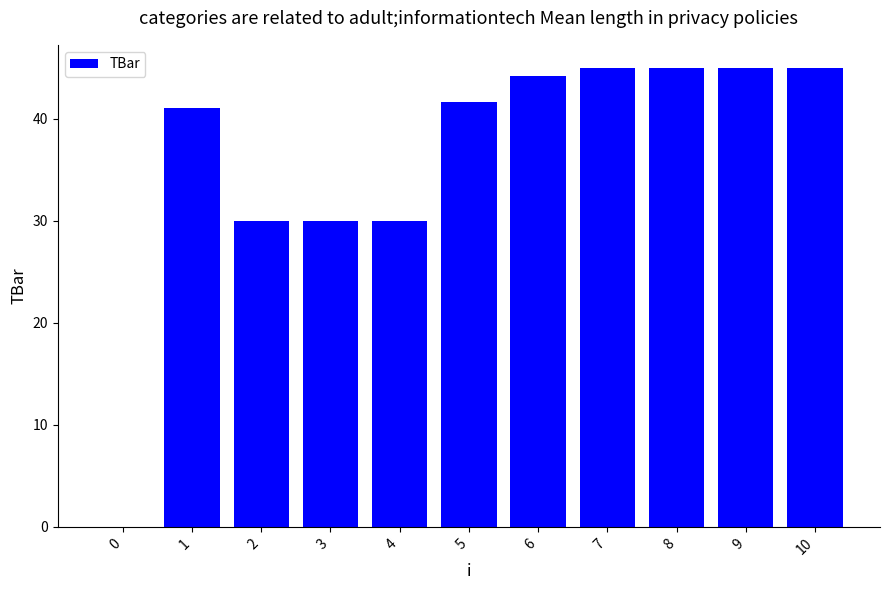

Approximately how many times larger is the value at 10 compared to 6?

1.0